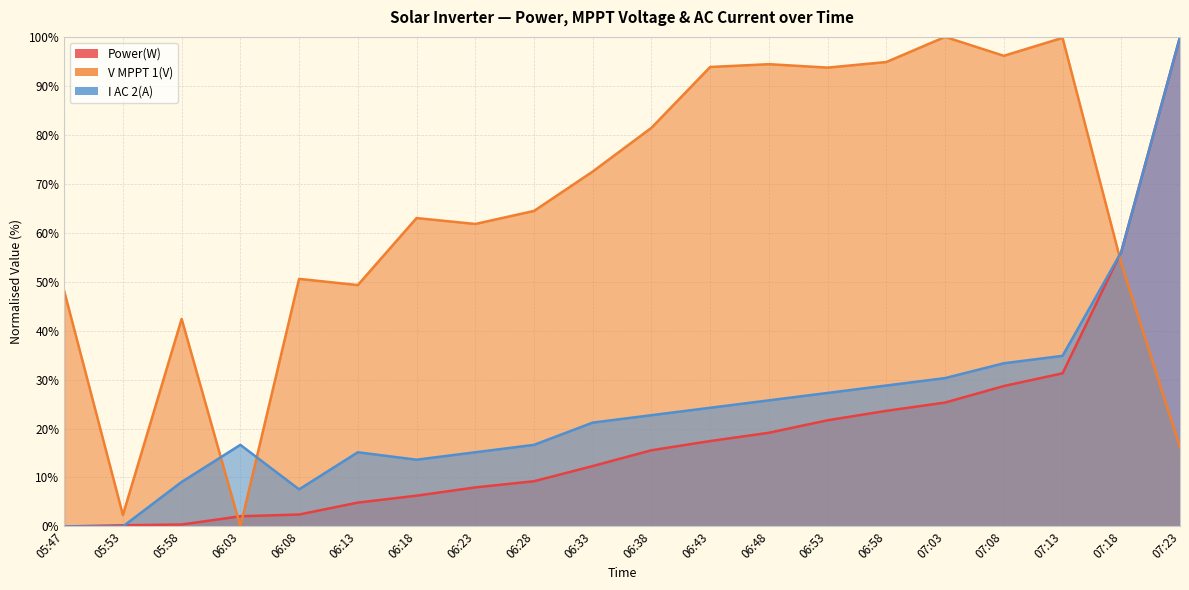

Is it true that V MPPT 1(V) equals 94.4 at 06:48?

True